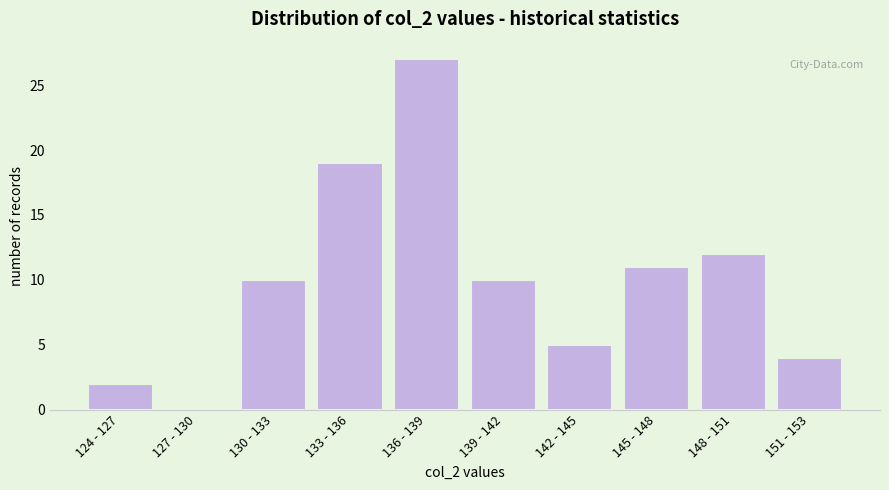

Reading right to left, list all the values displayed in this chart.

151 - 153=4	148 - 151=12	145 - 148=11	142 - 145=5	139 - 142=10	136 - 139=27	133 - 136=19	130 - 133=10	127 - 130=0	124 - 127=2